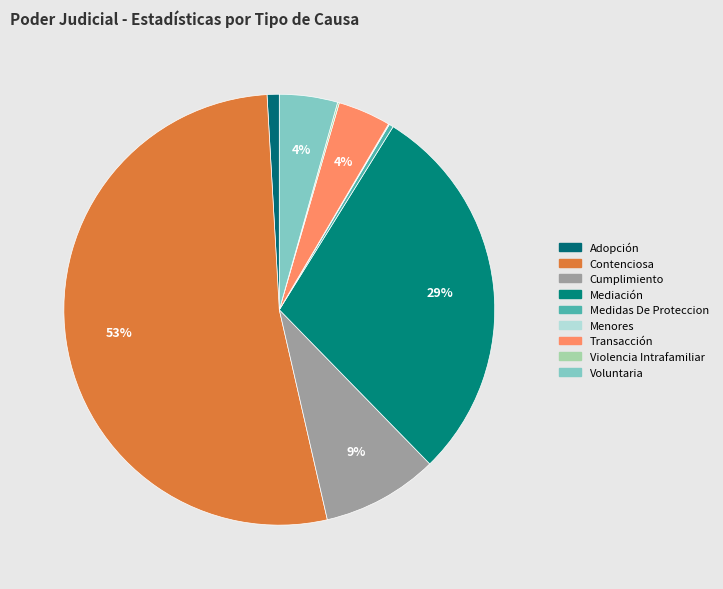

Rank the categories by value from lowest to highest.

Menores, Violencia Intrafamiliar, Medidas De Proteccion, Adopción, Transacción, Voluntaria, Cumplimiento, Mediación, Contenciosa